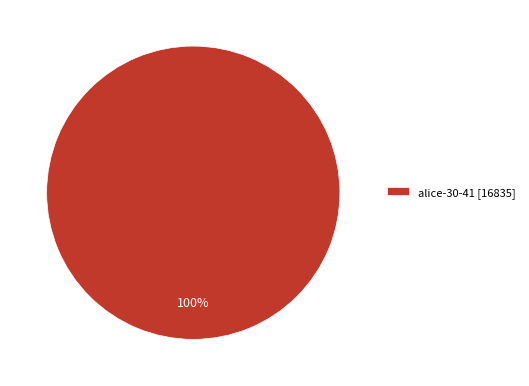

Is there a majority slice in this chart?

Yes